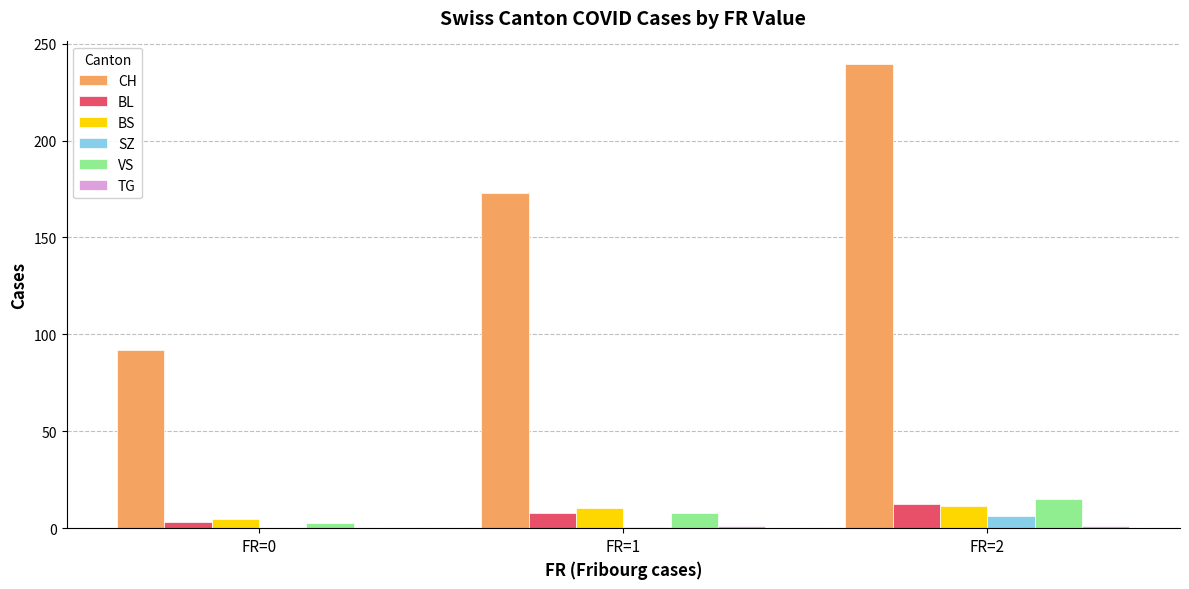

How many series are shown in this chart?

6